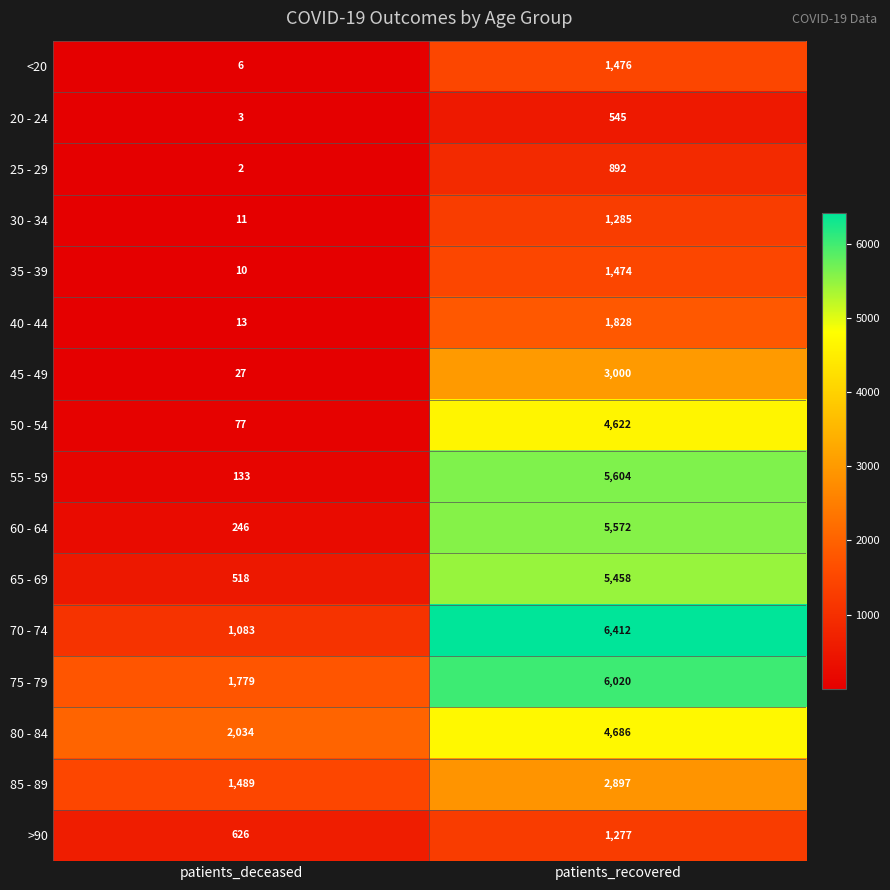

At which category is the sum across all series the highest?

patients_recovered